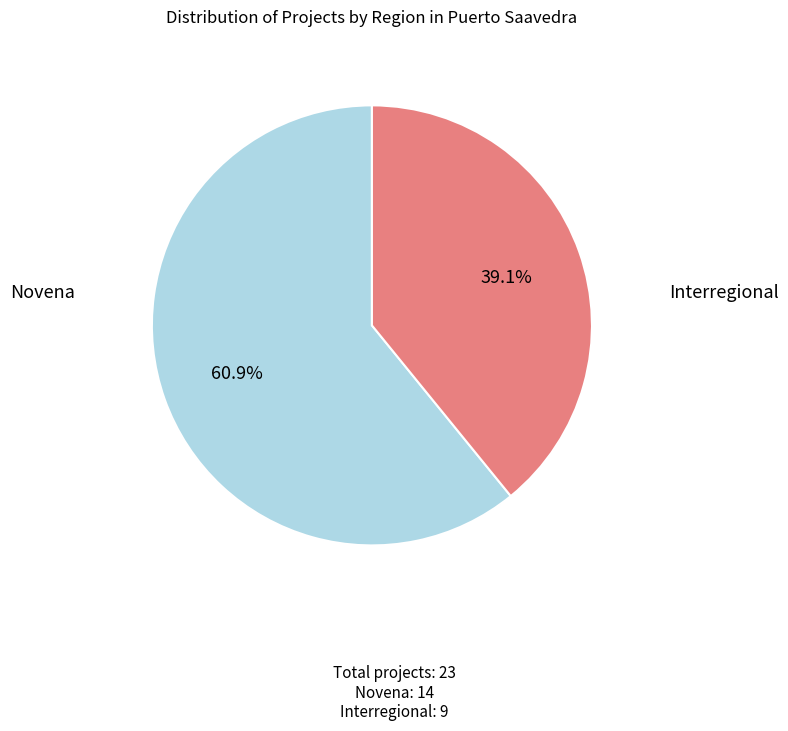

Is there a majority slice in this chart?

Yes